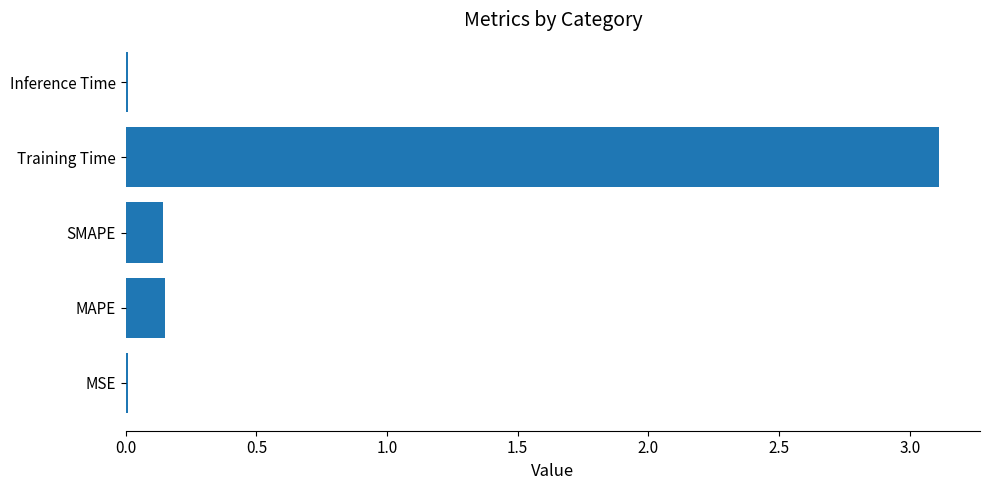

What is the sum of all values?

3.4